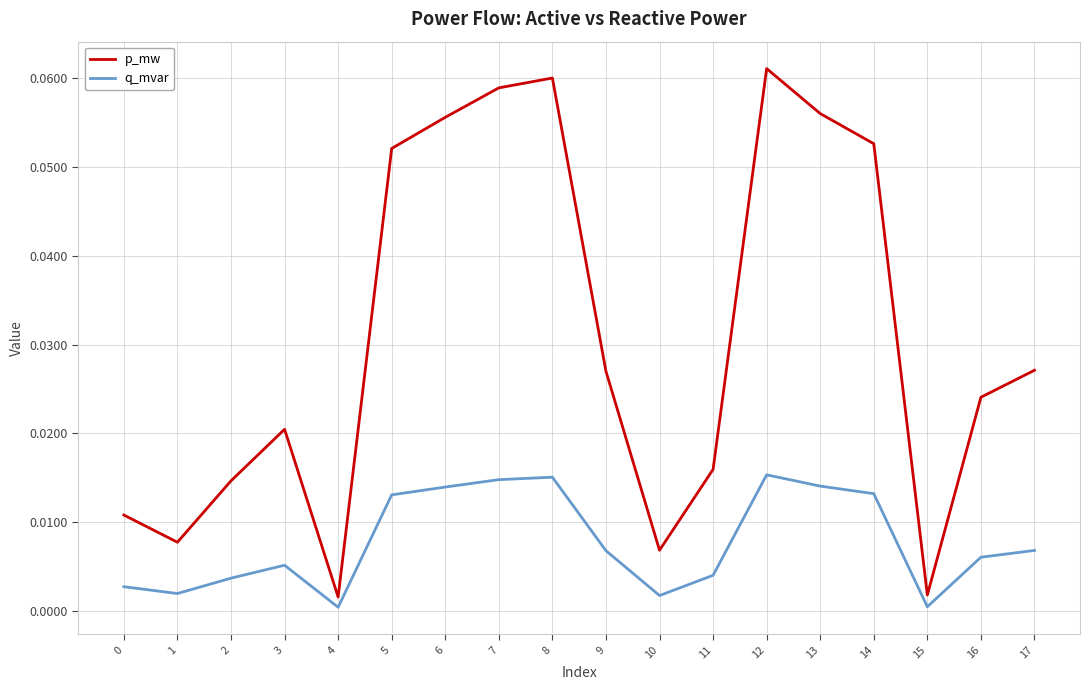

How many lines are shown in the chart?

2